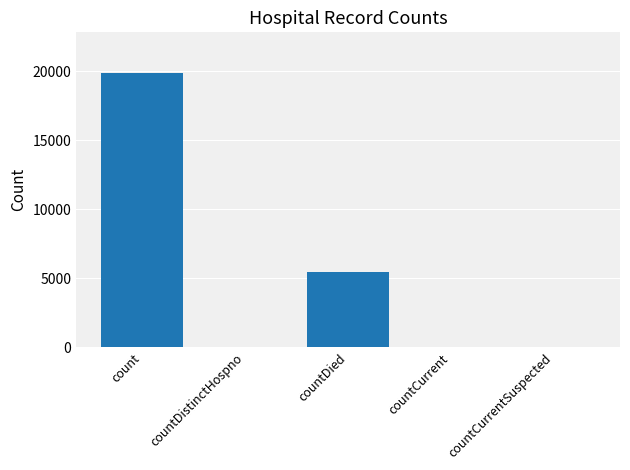

What is the change in value from countDistinctHospno to countCurrent?

+24